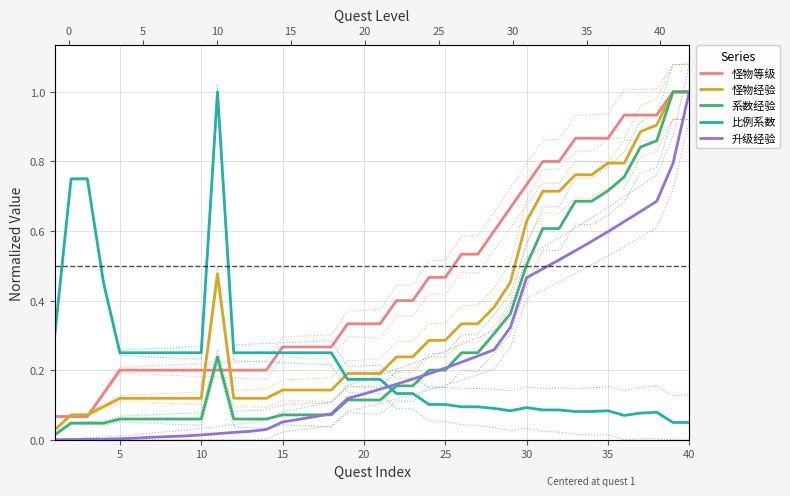

How many data points does each series have?

40